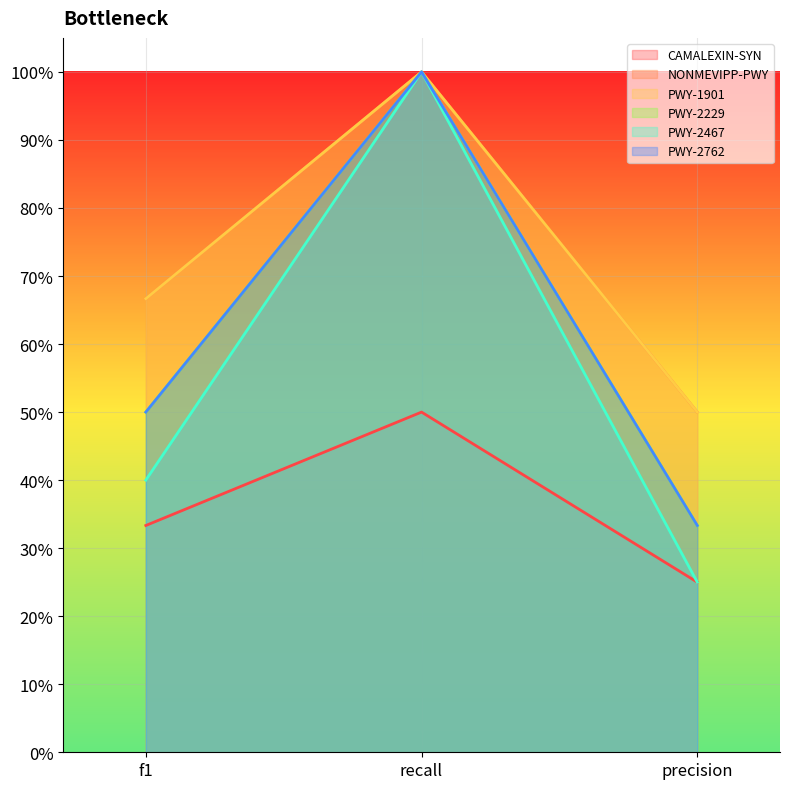

What is the difference between the highest and lowest values at f1?

0.3